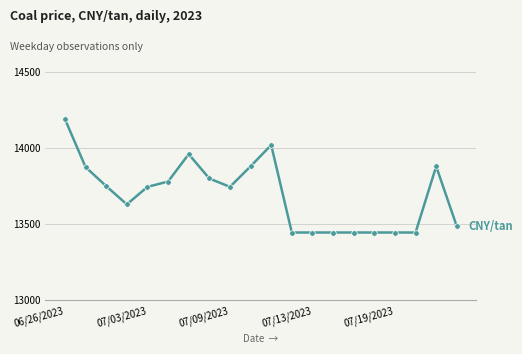

What is the difference between the second highest and minimum values?

575